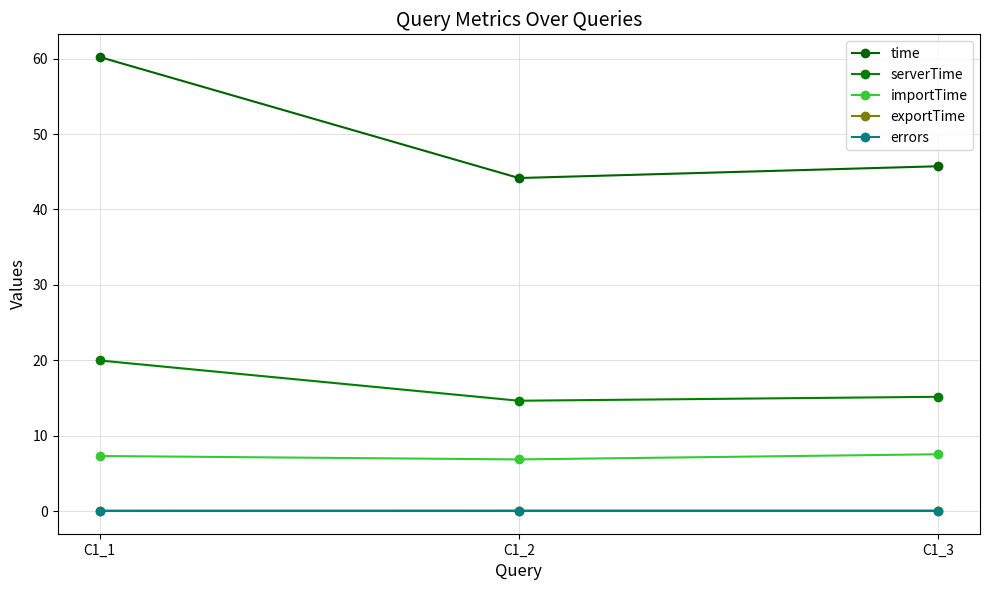

How many series are shown in this chart?

5